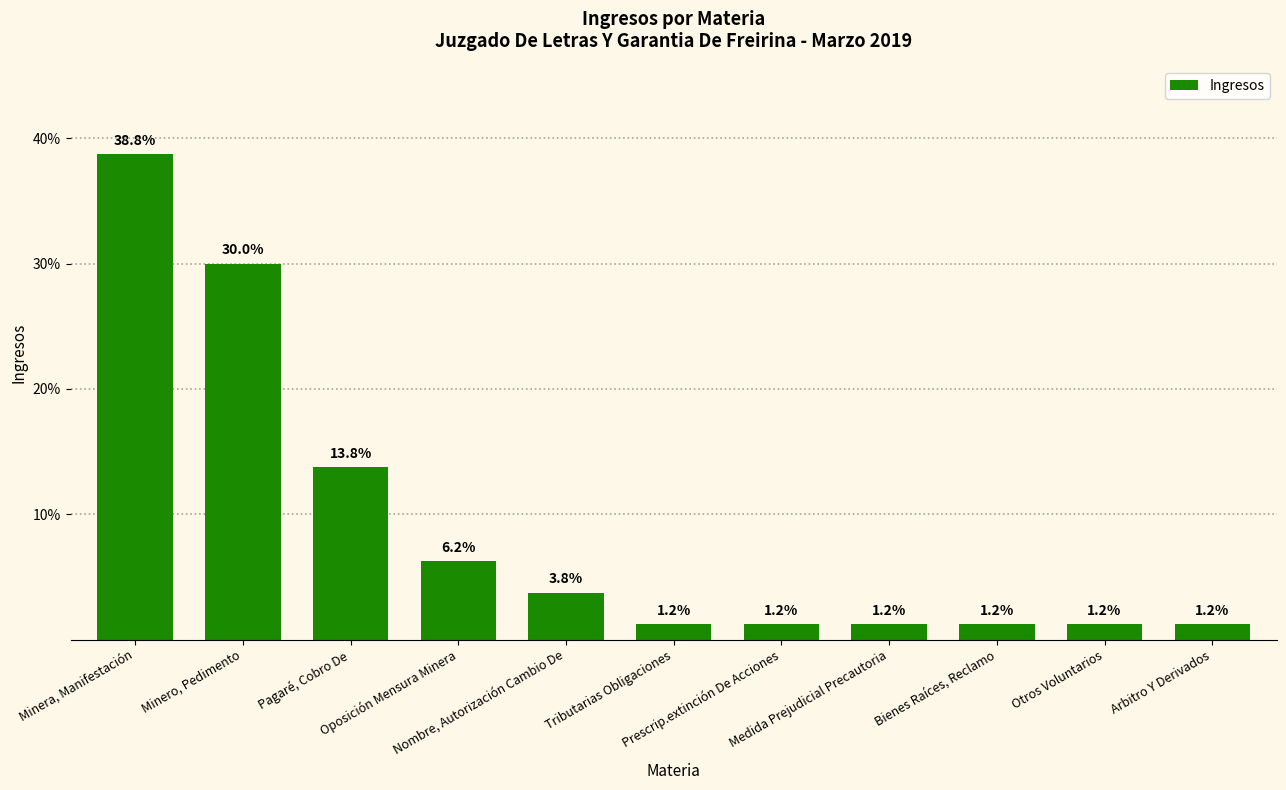

What is the maximum value shown in the chart?

38.8